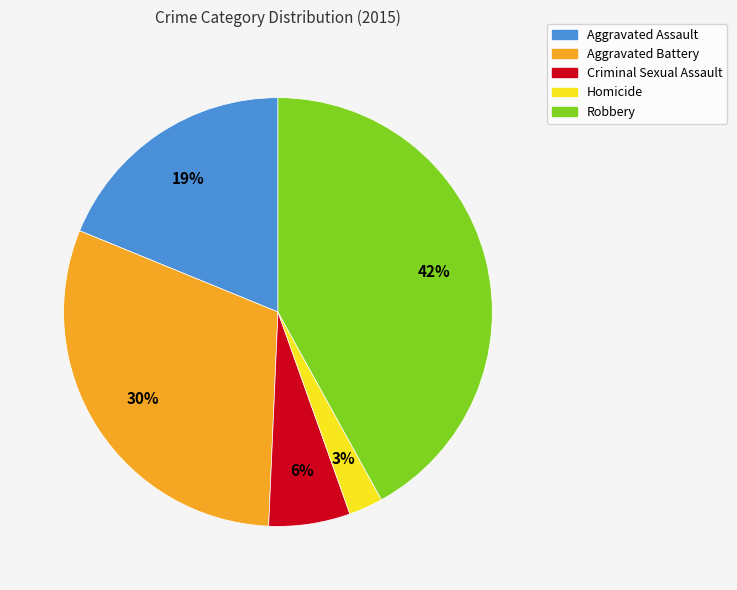

Count the number of slices in the pie.

5